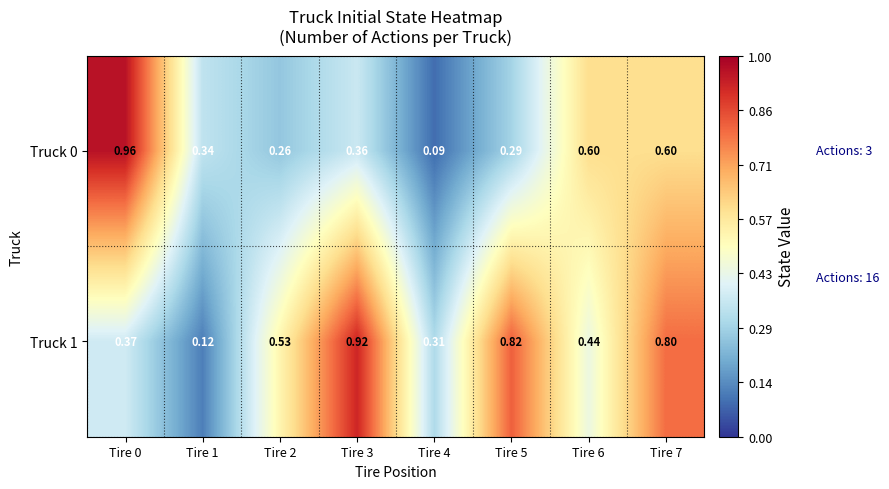

How many data points does each series have?

8